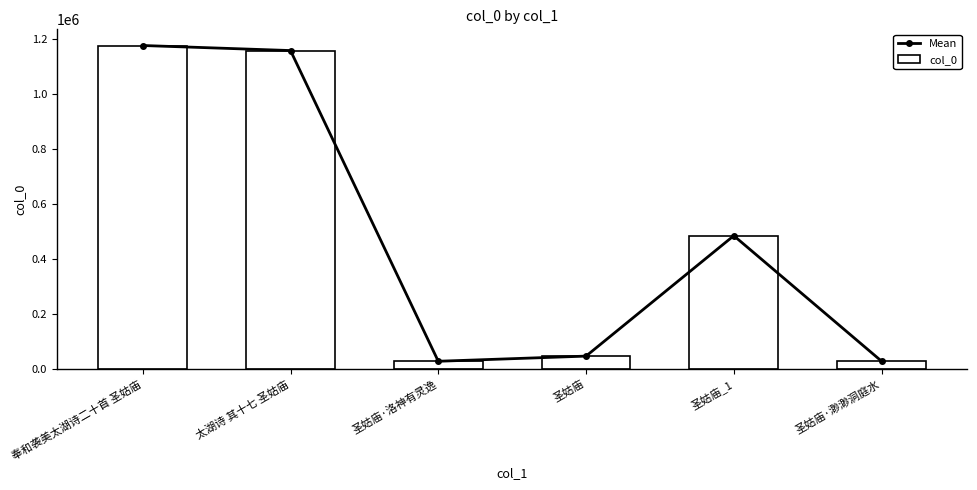

What is the lowest value of the col_0 series?

27831